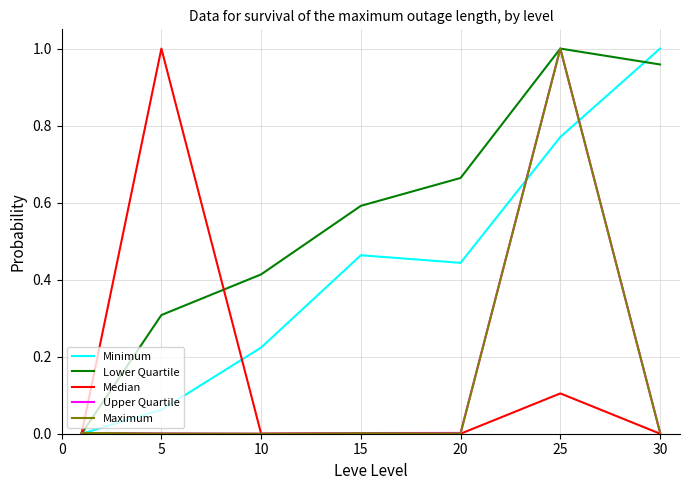

The value of Leve Gil at 15 is 0.6. True or false?

True